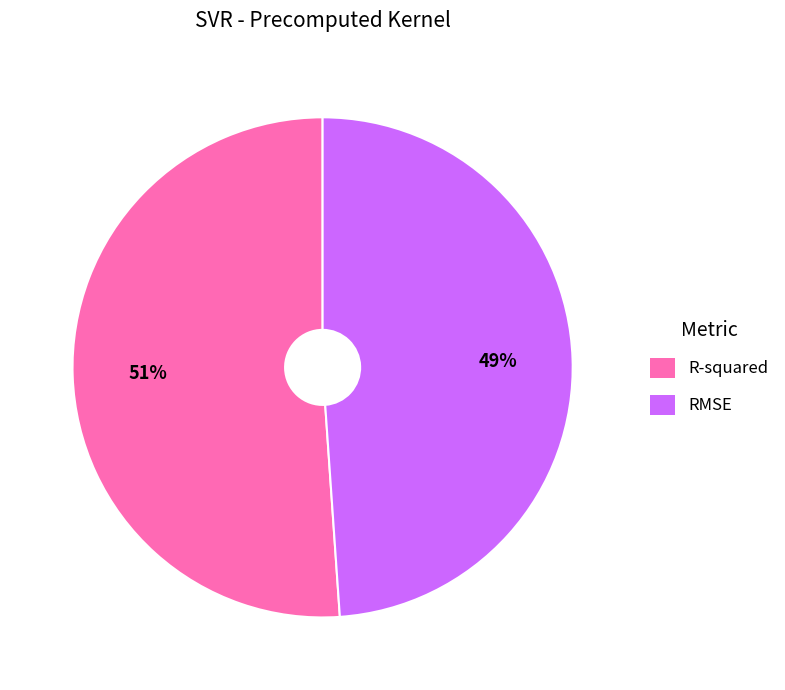

How many segments does this pie chart have?

2